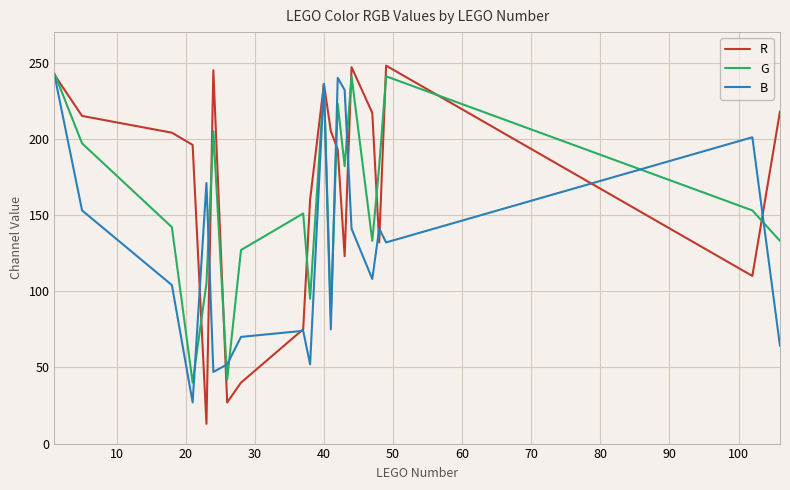

What is the maximum value for G?

243